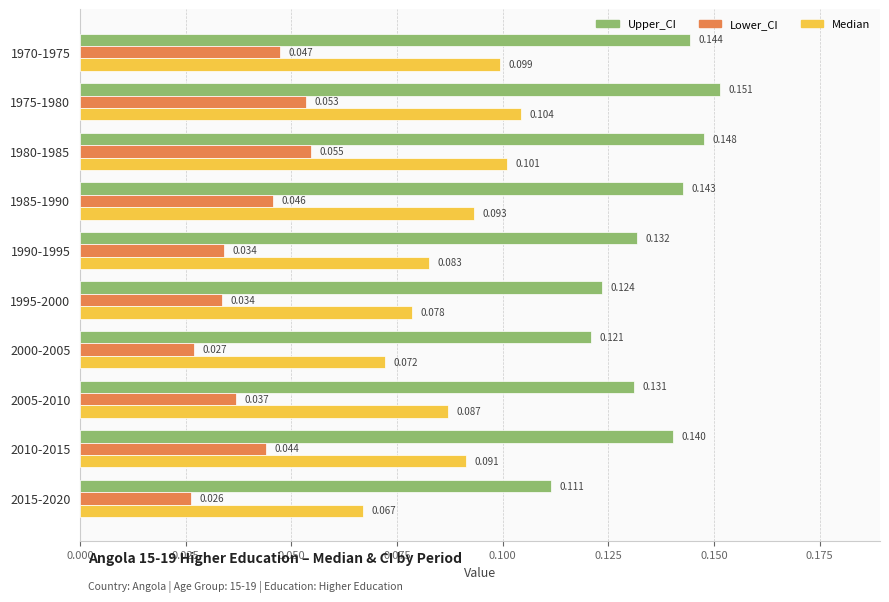

Which category has the highest value across all series?

1975-1980